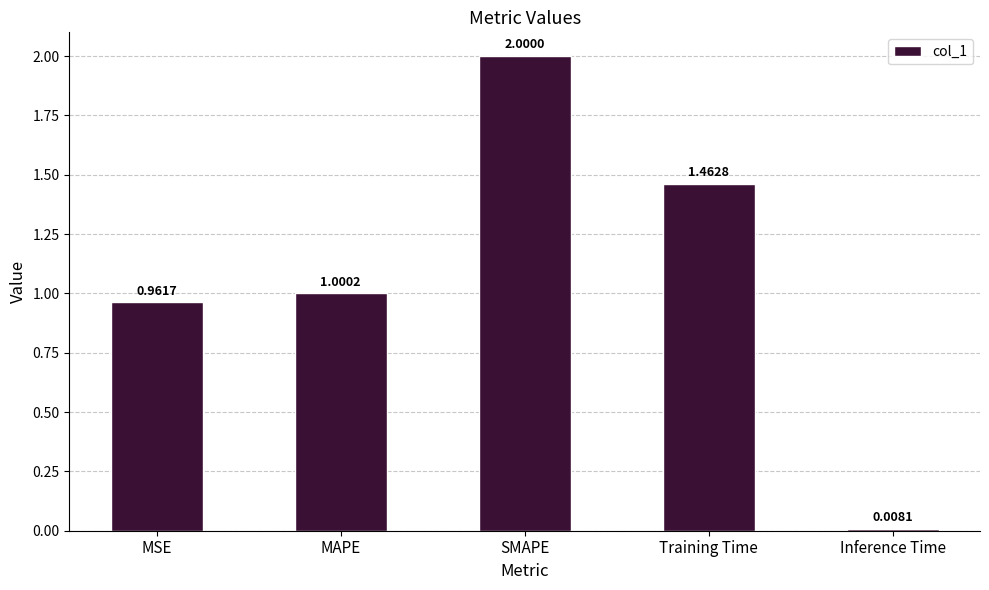

What is the label of the 4th bar from the right?

MAPE